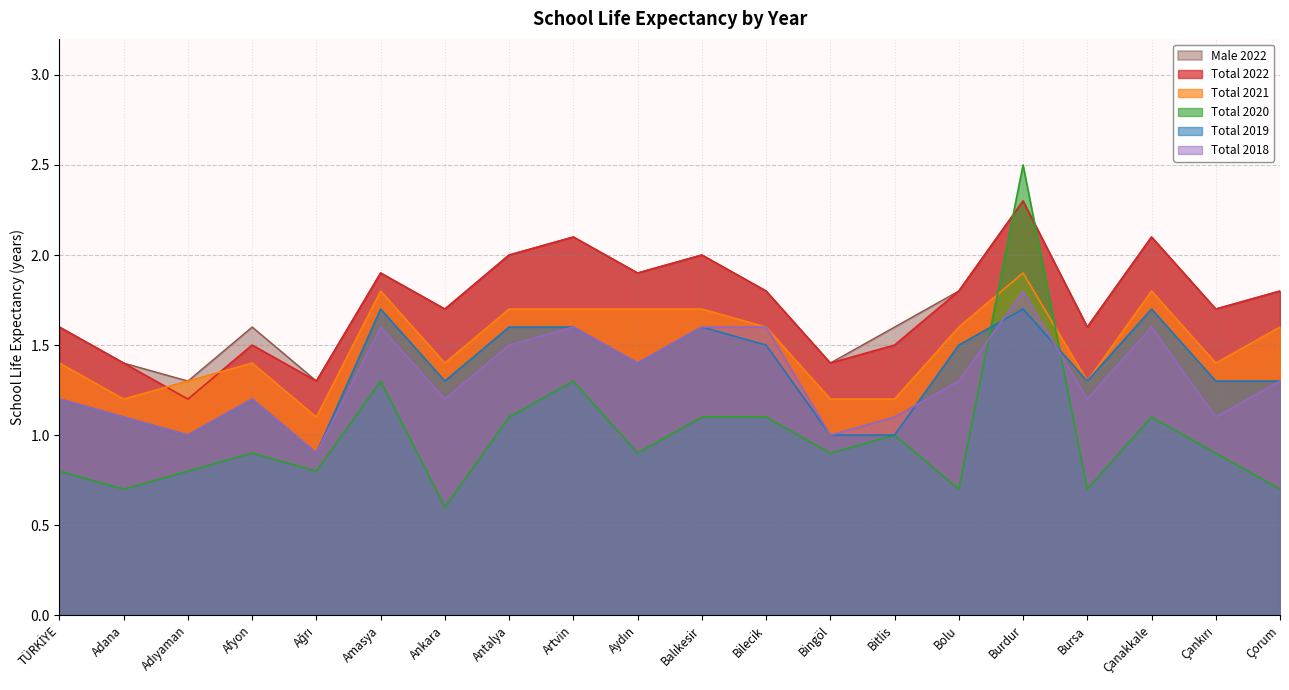

What is the maximum value shown in the chart?

2.5